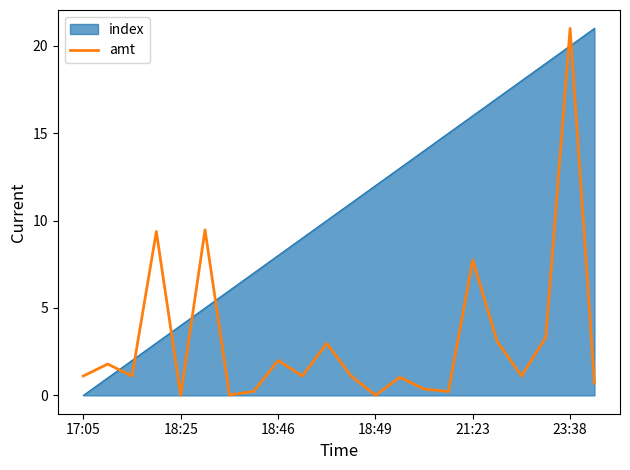

List the series in order of their overall mean, lowest first.

amt, index